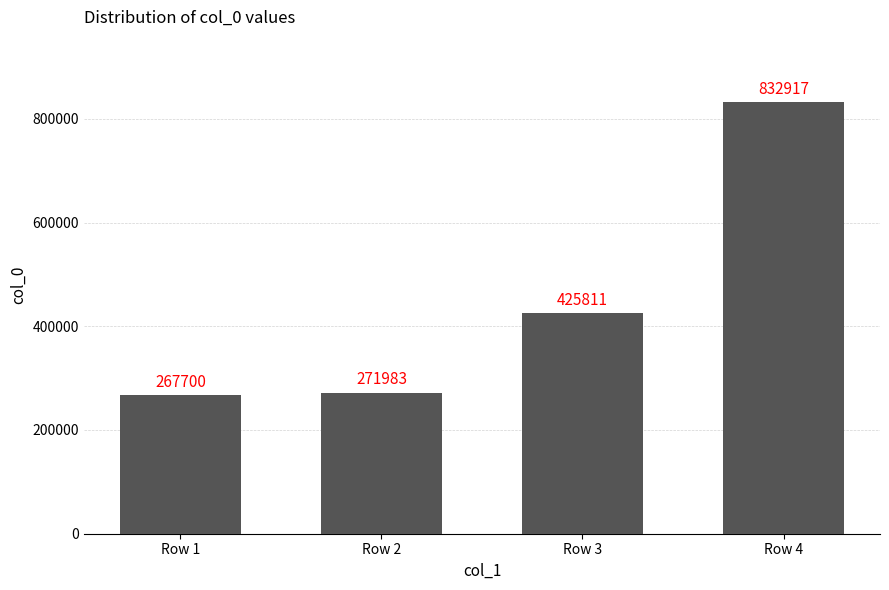

True or false: the data shows 425811 at Row 3.

True